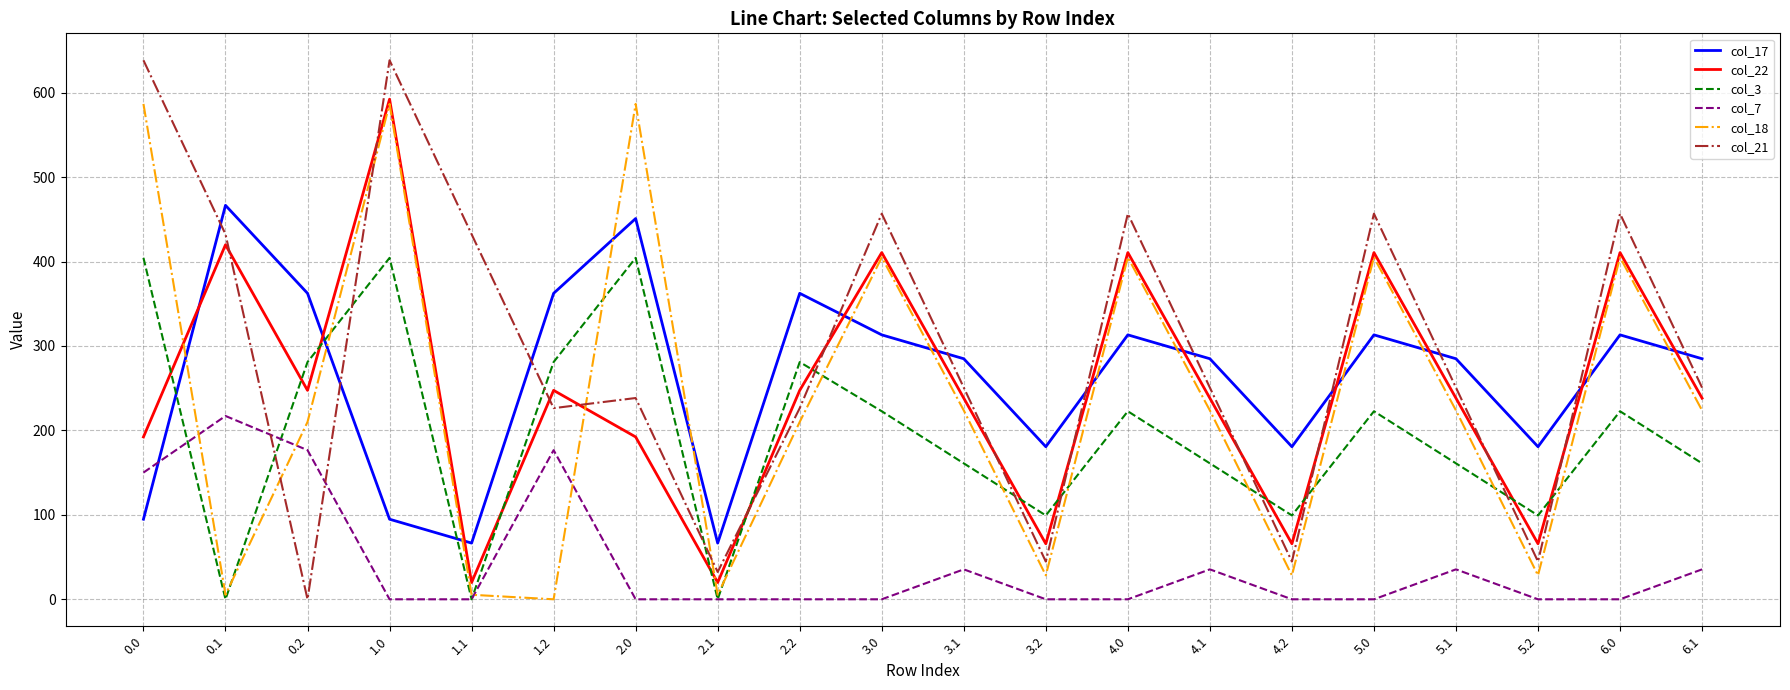

The value of col_21 at 3.0 is 753.9. True or false?

False